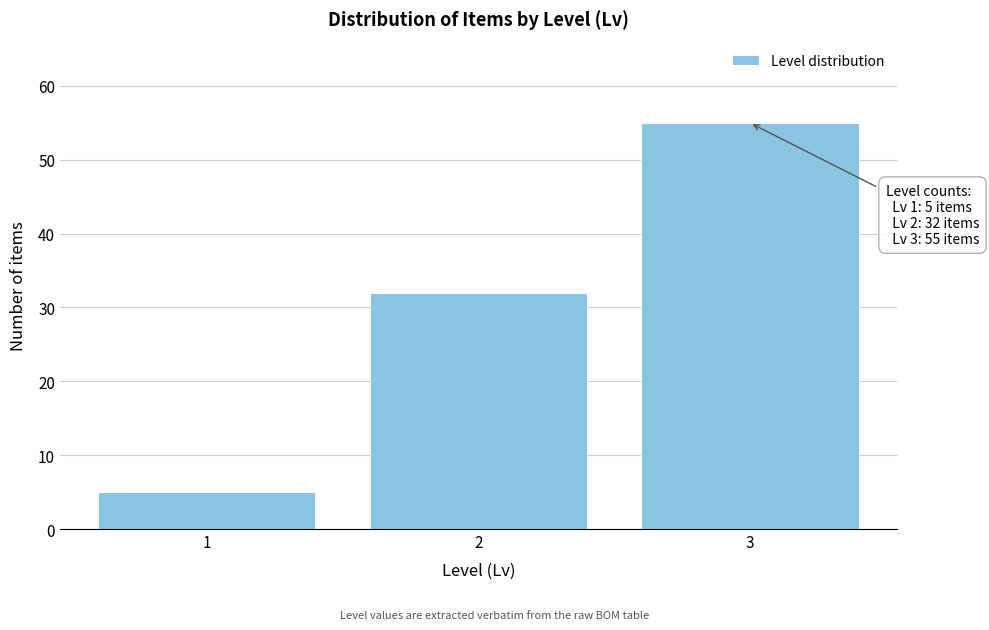

Reading right to left, list all the values displayed in this chart.

3=55	2=32	1=5